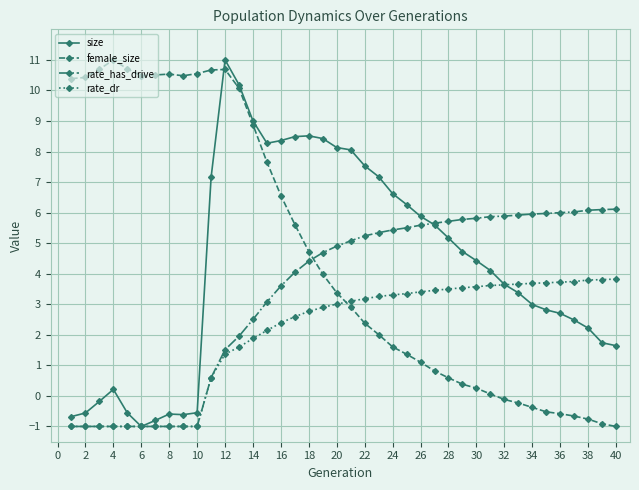

True or false: size has more than 0 interior local peaks.

True